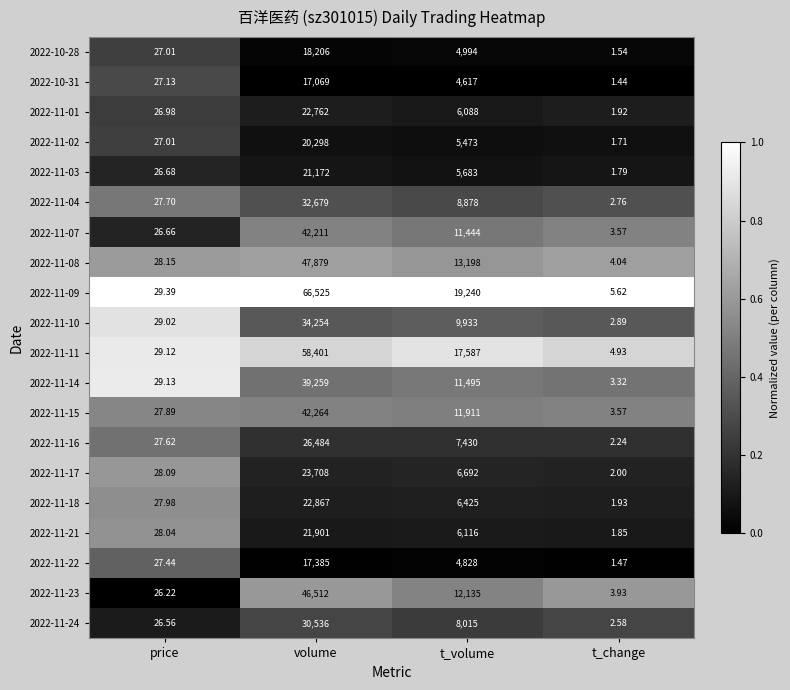

List the labels in order of 2022-11-17 value, largest first.

volume, t_volume, price, t_change